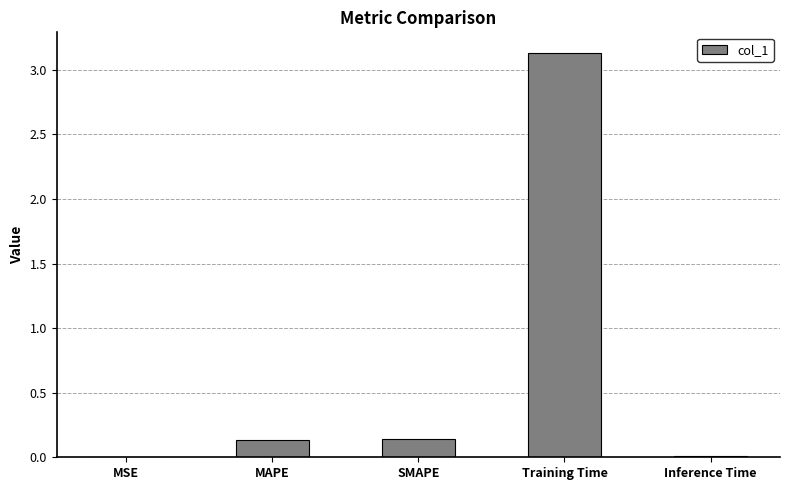

The chart shows a value of 0.1 at SMAPE. True or false?

True